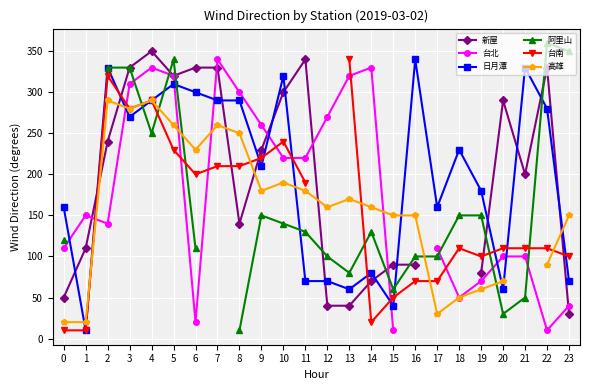

Which series changed the most between 11 and 13?

新屋